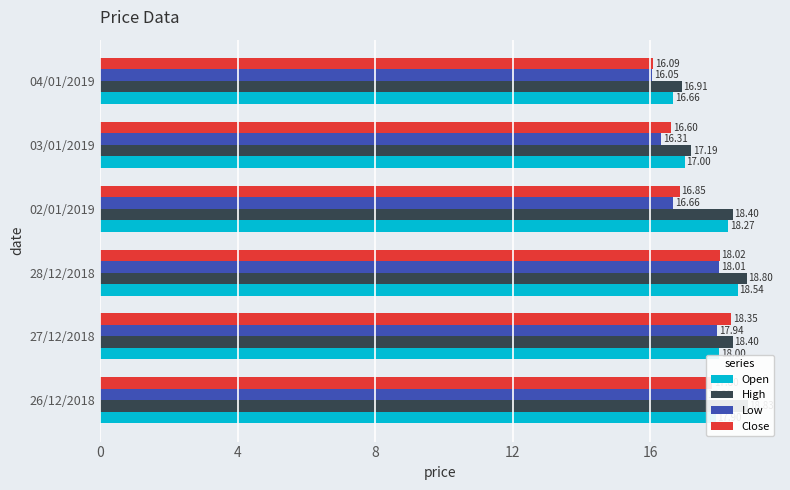

Which series changed the most between 26/12/2018 and 27/12/2018?

Close